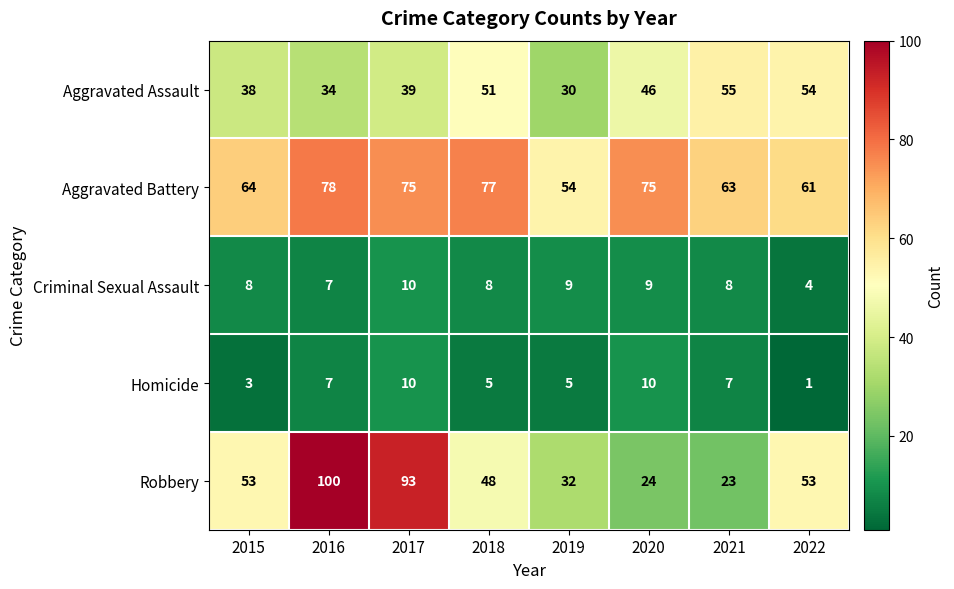

At which label does Aggravated Battery reach its peak?

2016